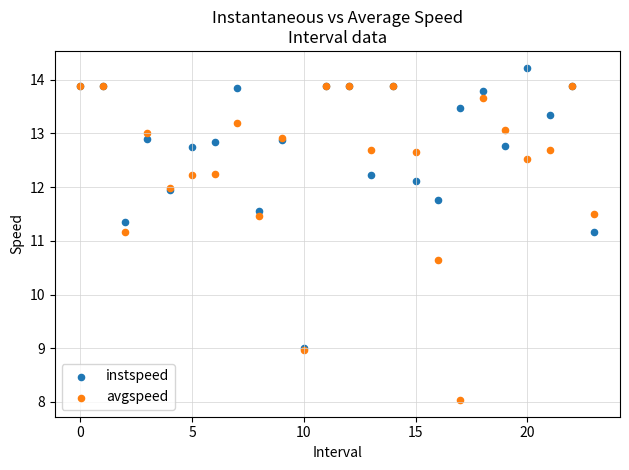

In the avgspeed series, what Y value is closest to 10?

10.6